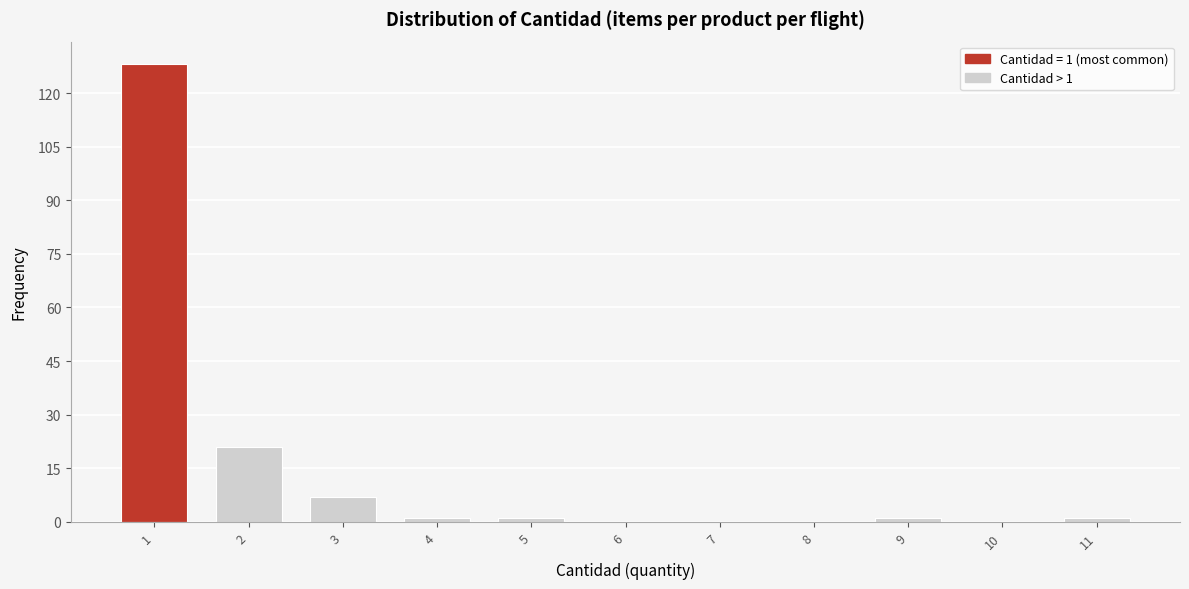

Which range on the x-axis has the tallest bar?

0.5 to 1.5